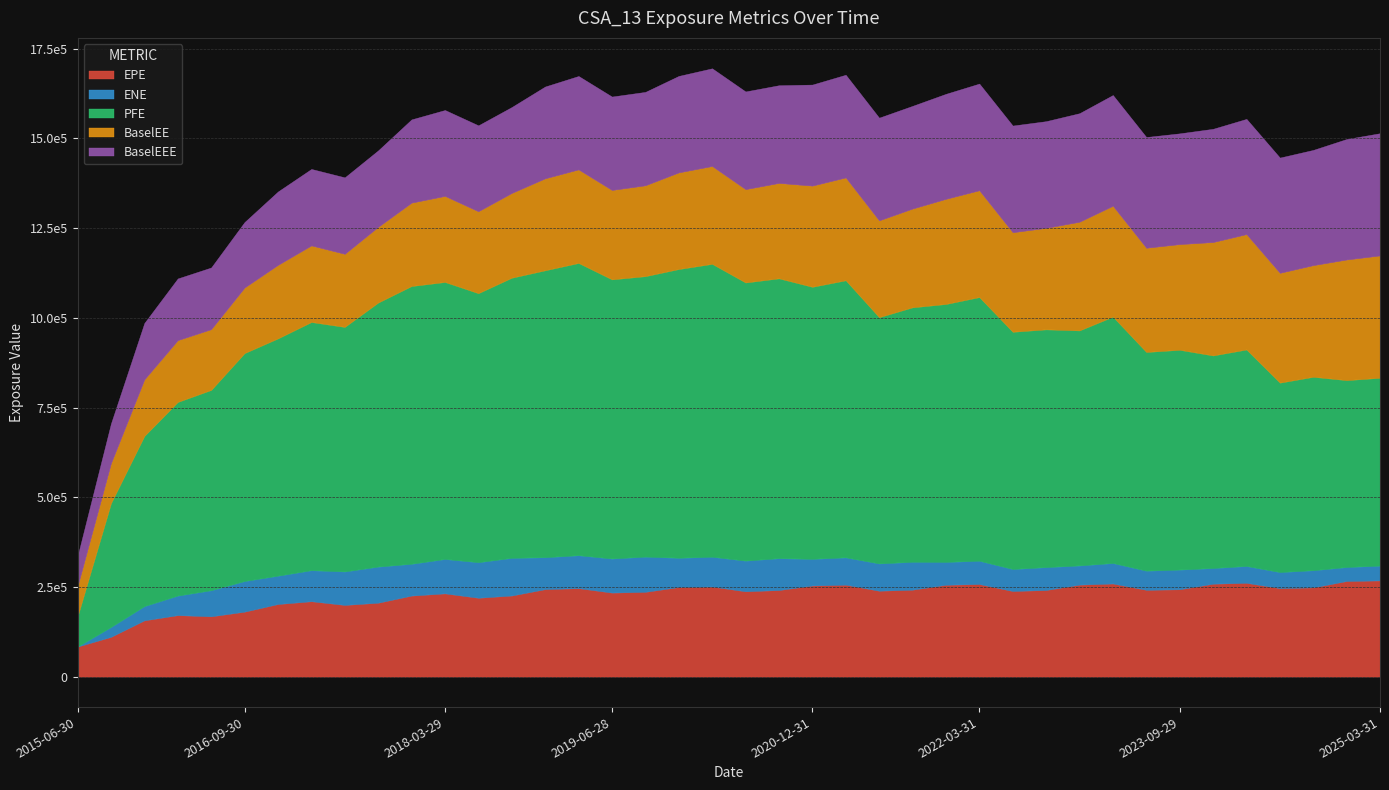

True or false: BaselEEE has a value of 308854.0 at 2023-06-30.

True